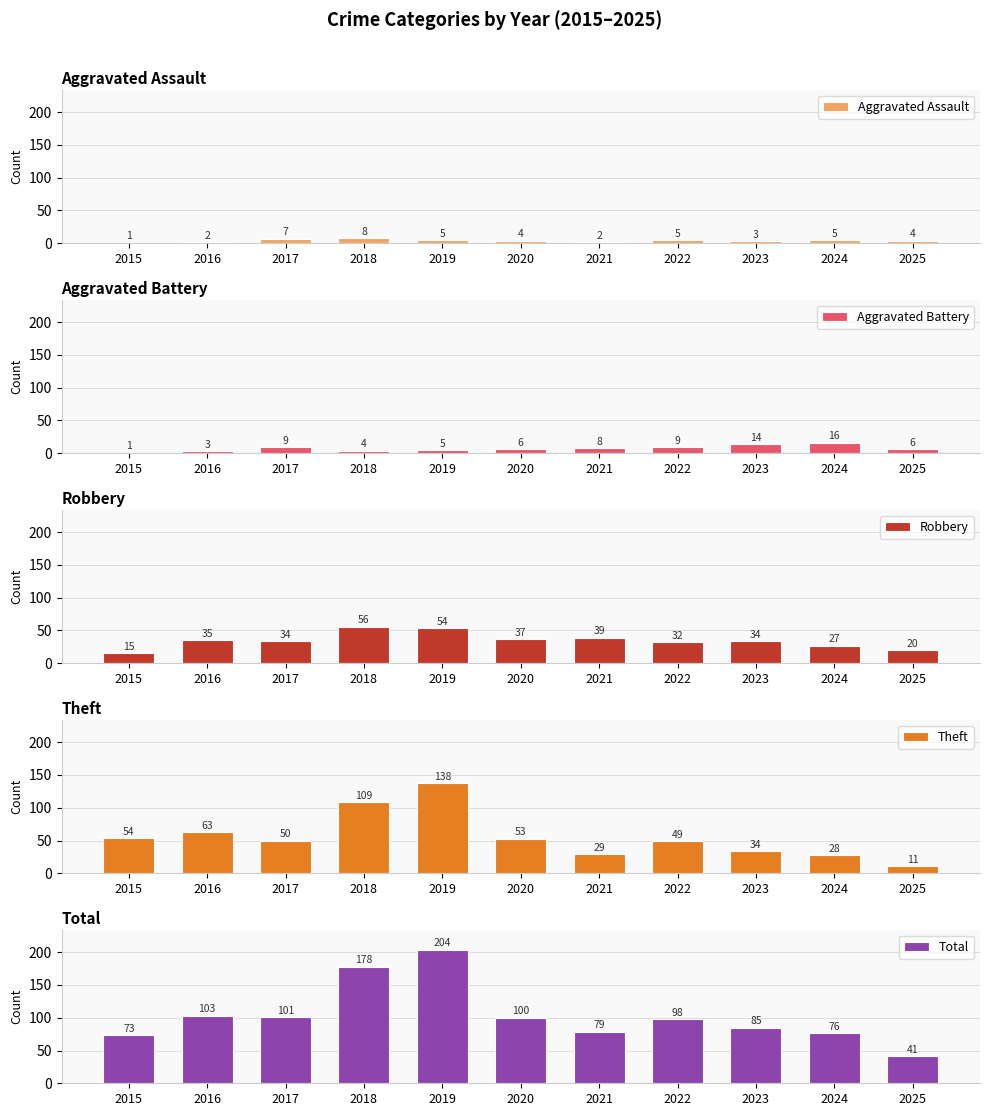

True or false: Robbery has a value of 34 at 2023.

True